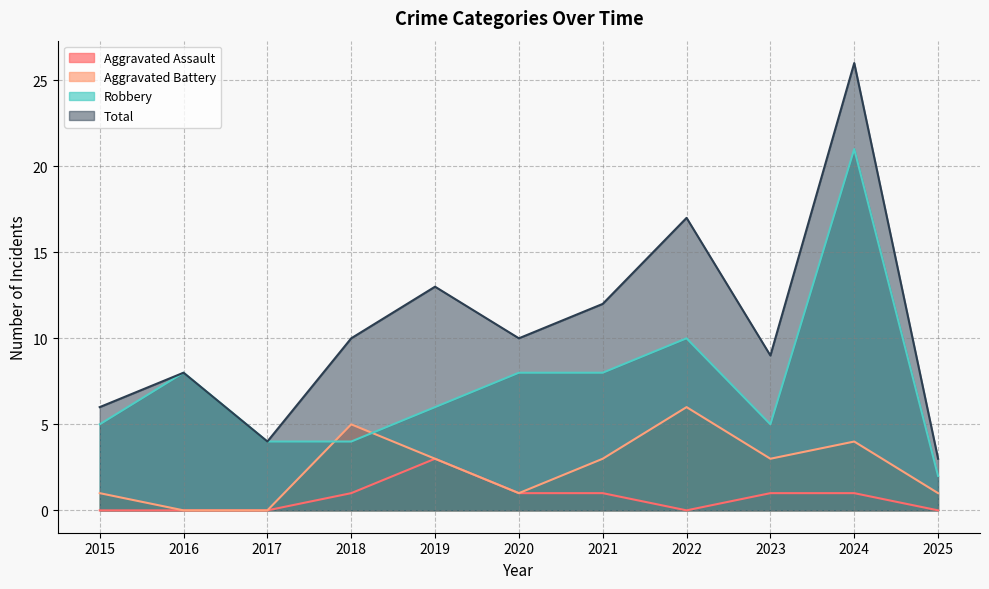

True or false: Aggravated Assault has a value of 1 at 2018.

True